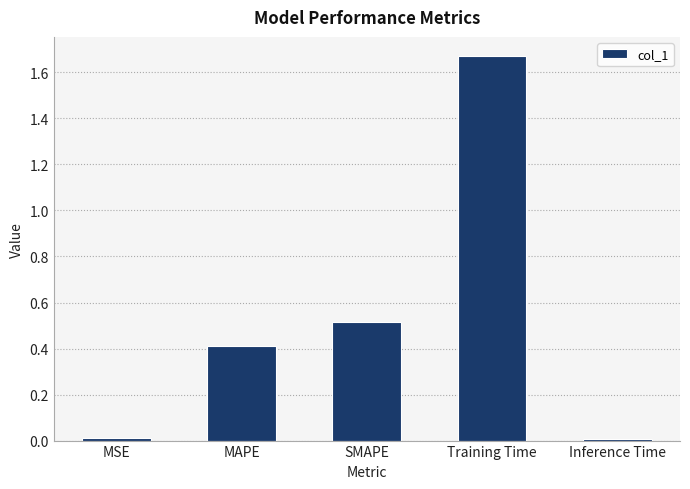

Which category has the highest value across all series?

Training Time